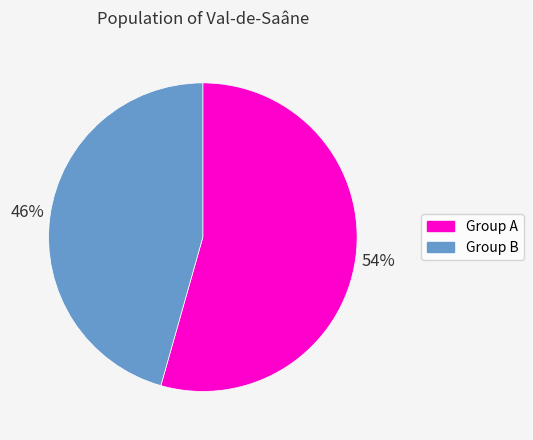

Is there a majority slice in this chart?

Yes